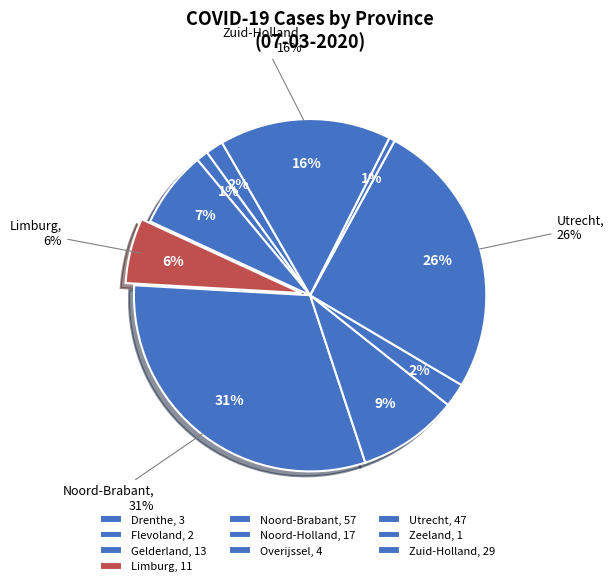

Which category has the biggest portion of the pie?

Noord-Brabant